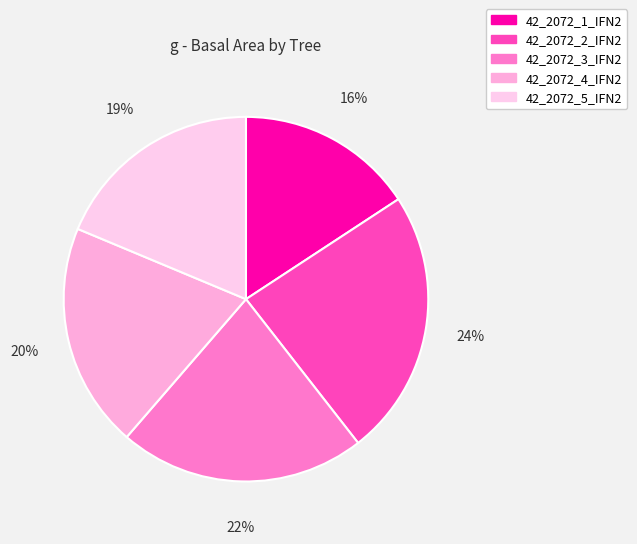

To the nearest percent, what percentage of the pie is 42_2072_5_IFN2?

19%